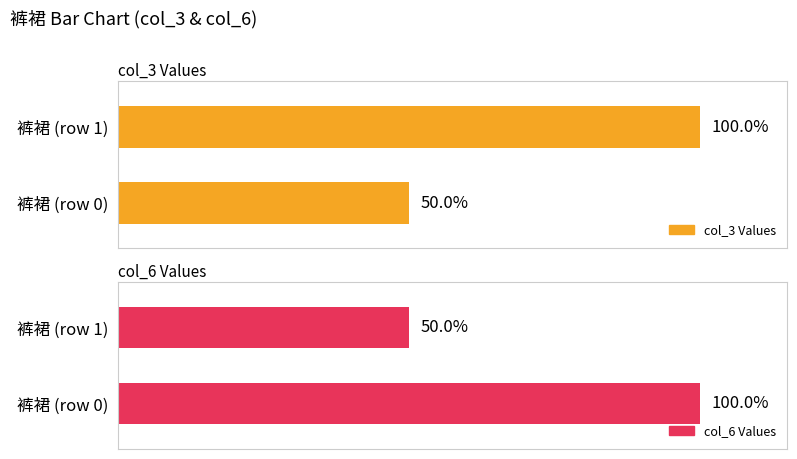

List the labels in order of col_3 value, largest first.

裤裙, 裤裙